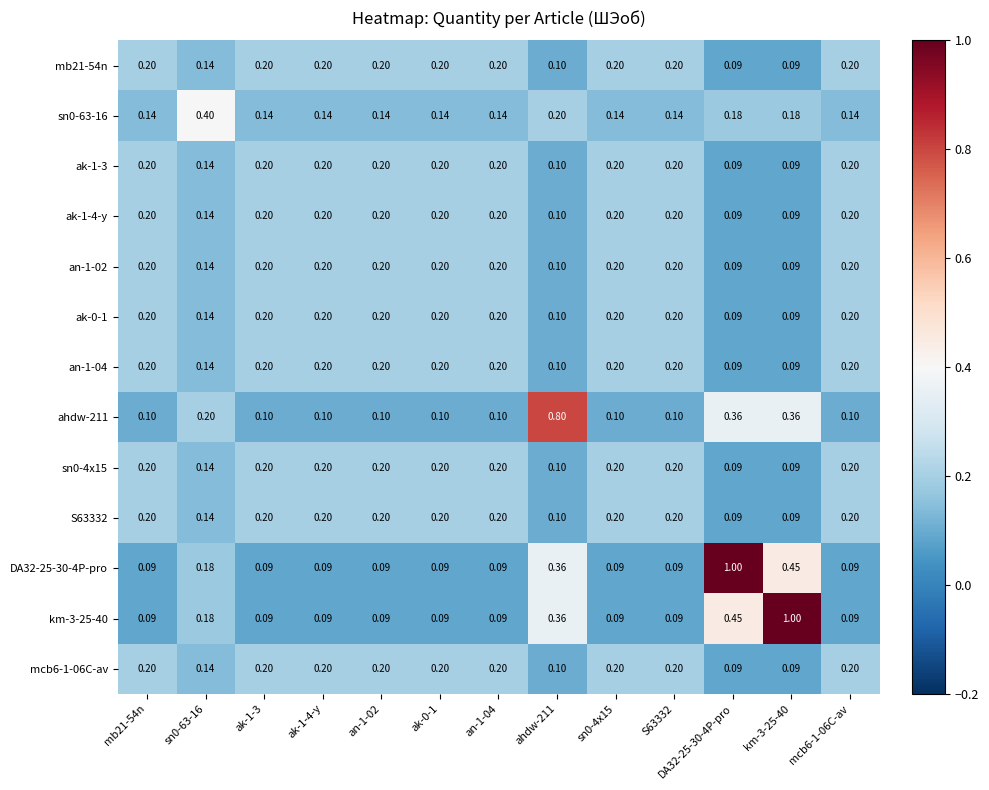

What is the spread (max minus min) of values at an-1-02?

0.1